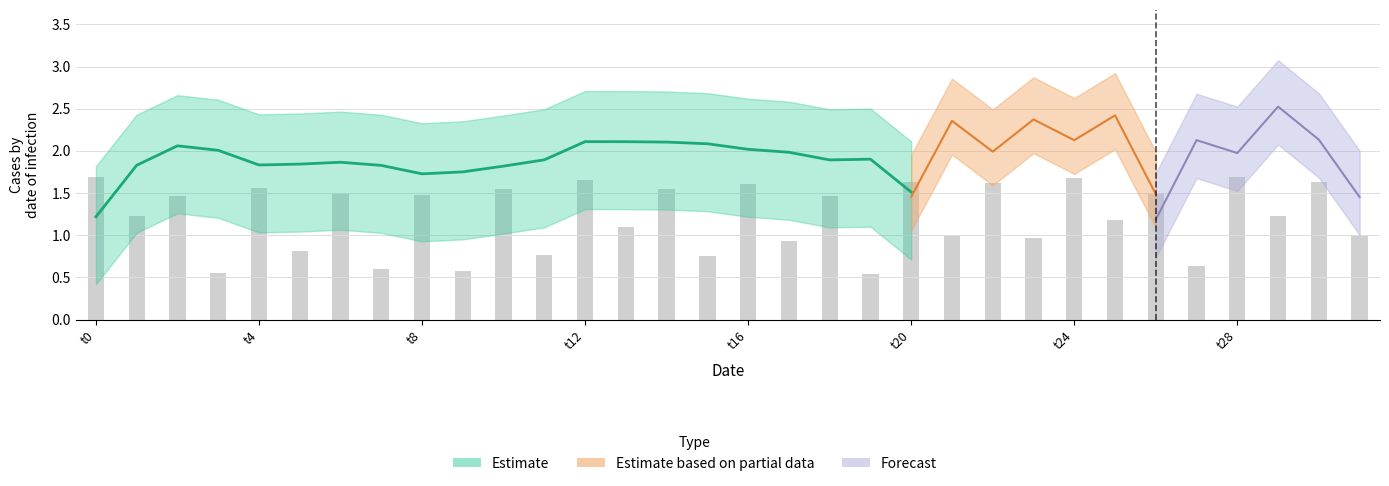

Rank the categories by value from lowest to highest.

19, 3, 9, 7, 27, 15, 11, 5, 17, 23, 31, 21, 13, 25, 29, 1, 18, 2, 8, 6, 26, 14, 10, 4, 16, 22, 30, 20, 12, 24, 0, 28